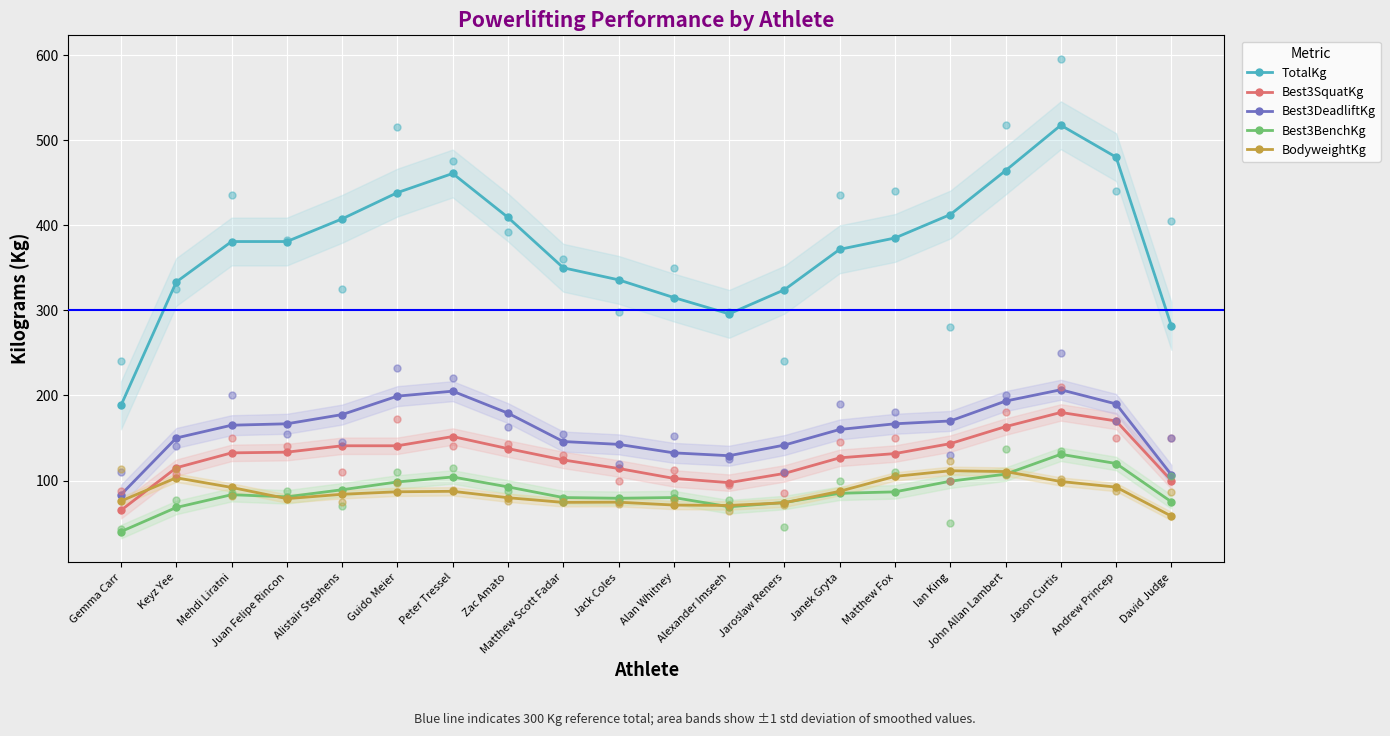

At which category is the sum across all series the highest?

Jason Curtis